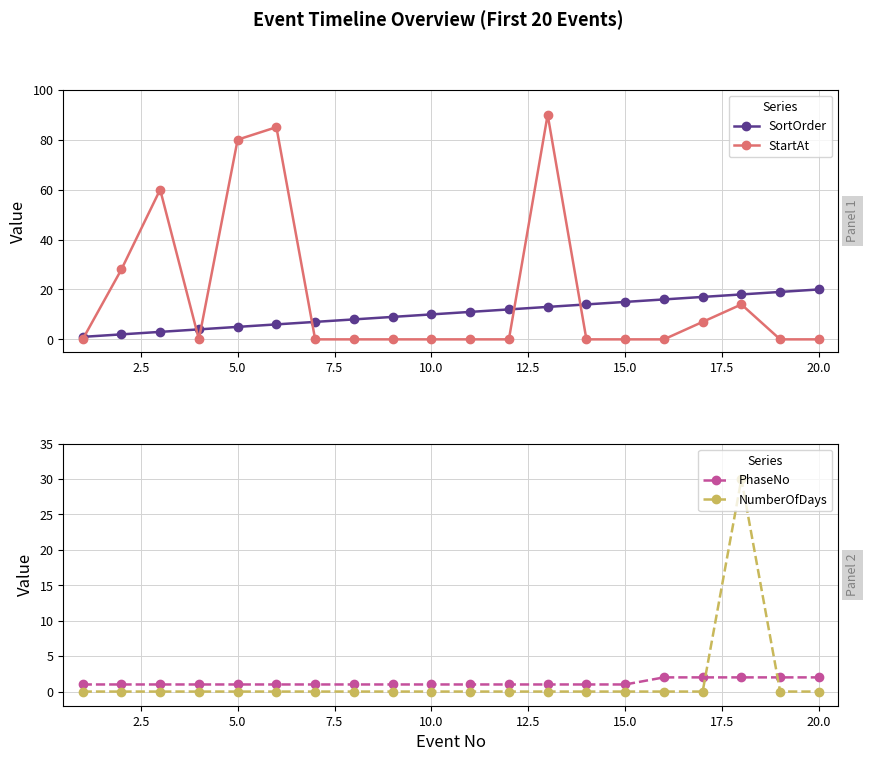

Reading right to left, extract all data points from this chart.

SortOrder: 20	19	18	17	16	15	14	13	12	11	10	9	8	7	6	5	4	3	2	1
StartAt: 0	0	14	7	0	0	0	90	0	0	0	0	0	0	85	80	0	60	28	0
PhaseNo: 2	2	2	2	2	1	1	1	1	1	1	1	1	1	1	1	1	1	1	1
NumberOfDays: 0	0	30	0	0	0	0	0	0	0	0	0	0	0	0	0	0	0	0	0